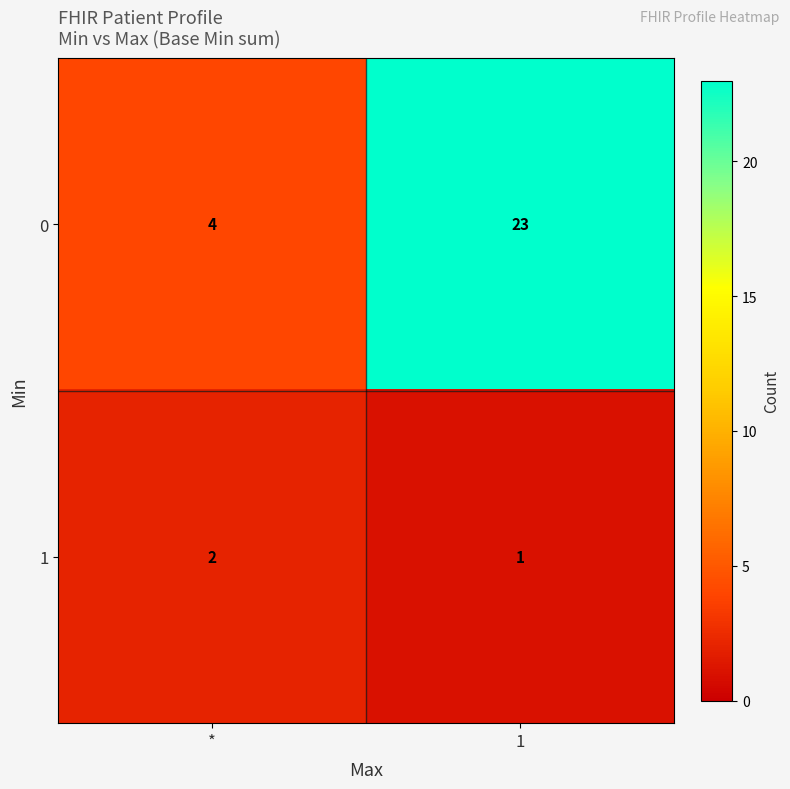

Reading right to left, what are all the values shown in this chart?

0: 23	4
1: 1	2